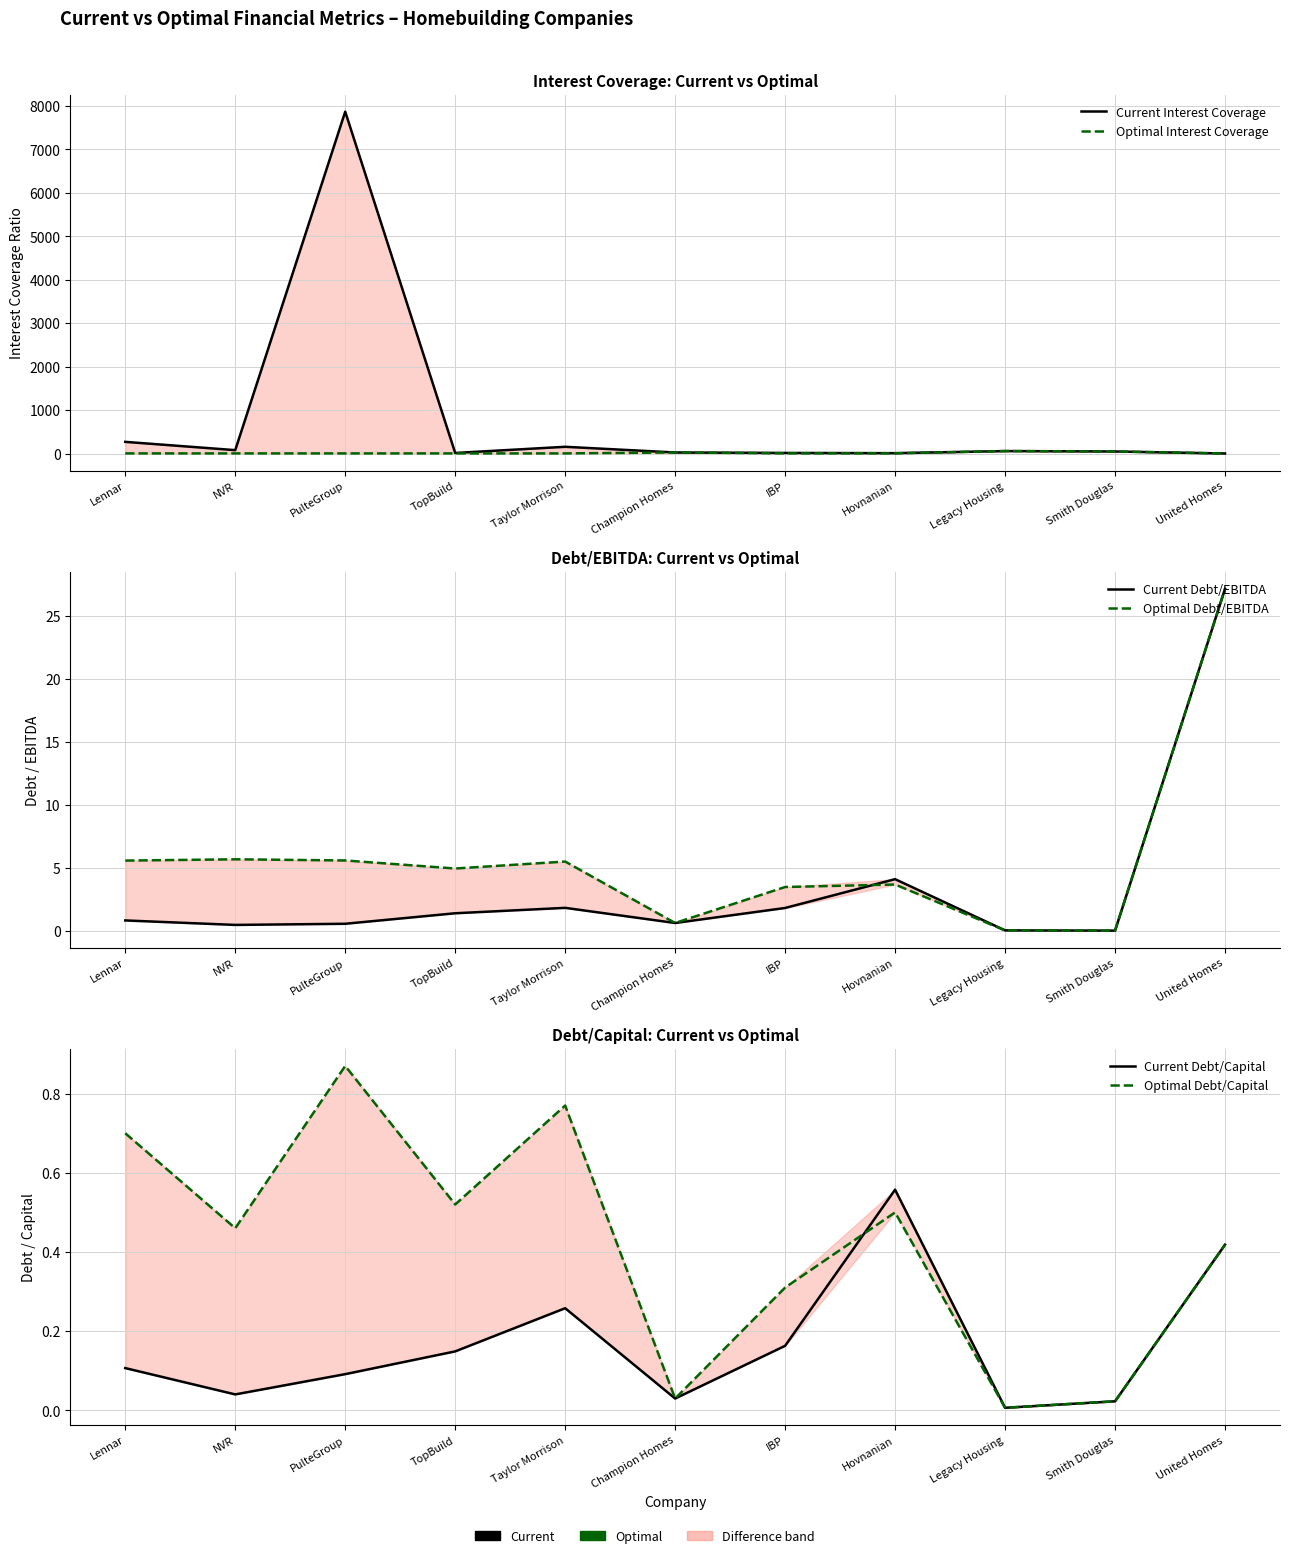

How many data points in Optimal Interest Coverage are above 3?

10